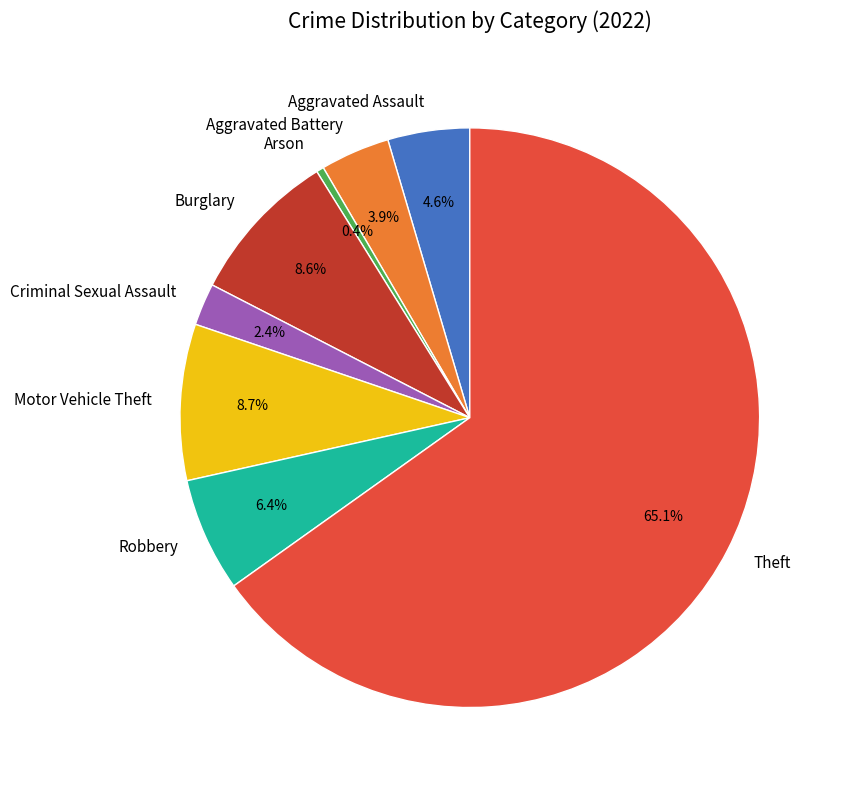

Do Robbery and Burglary together represent more than half of the pie?

No